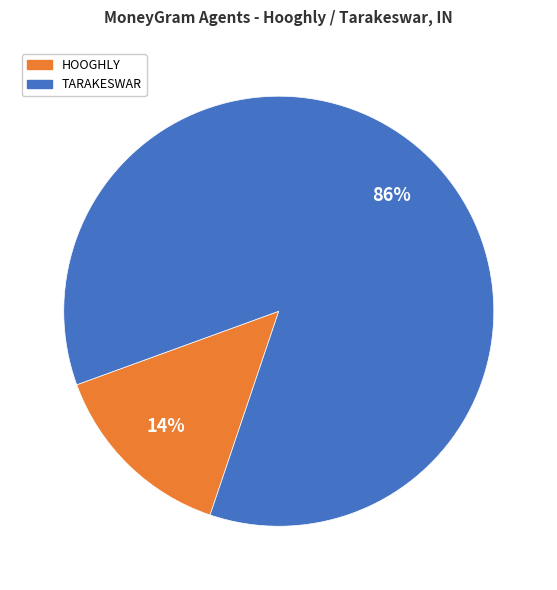

To the nearest percent, what is the average slice percentage?

50%